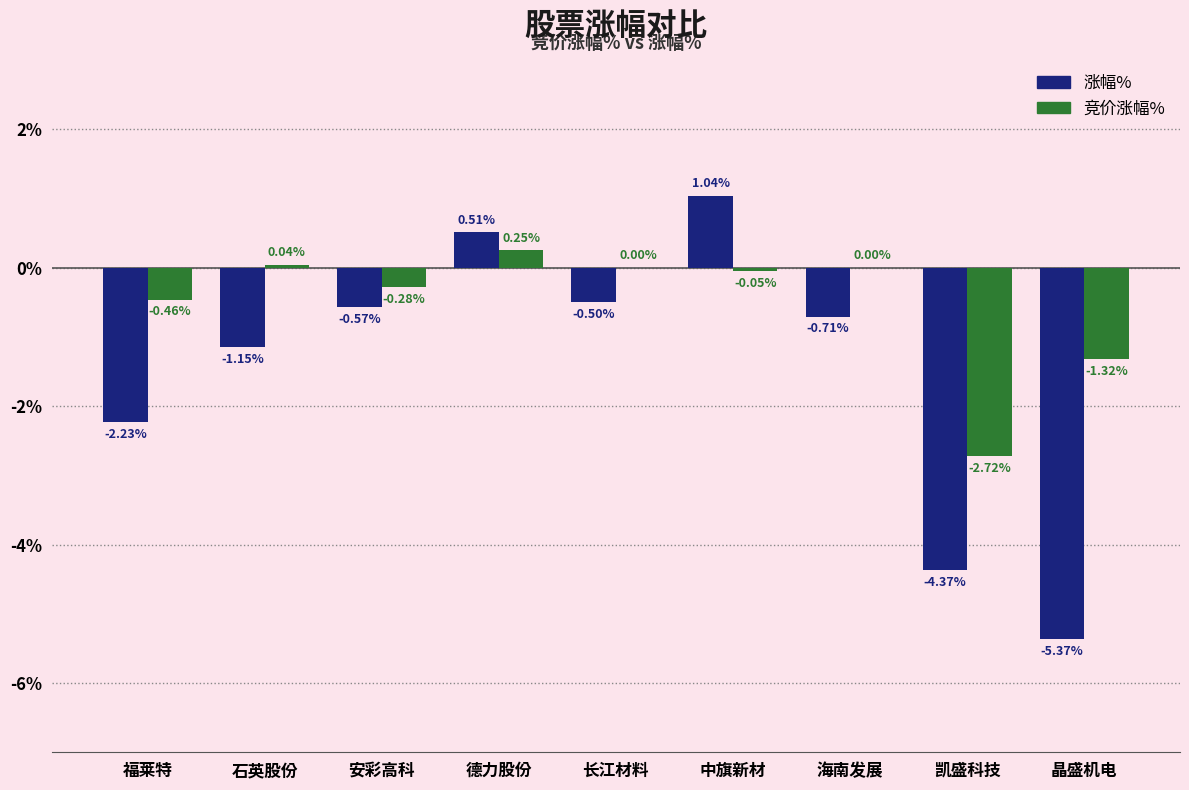

What is the sum of all 涨幅% values?

-13.3